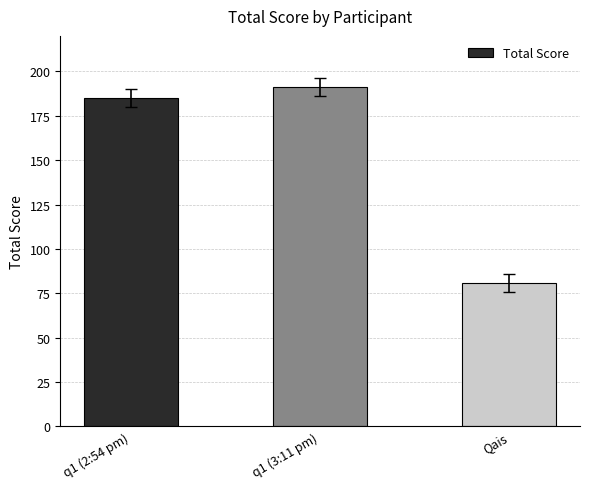

Rank the categories by value from highest to lowest.

q1 (3:11 pm), q1 (2:54 pm), Qais